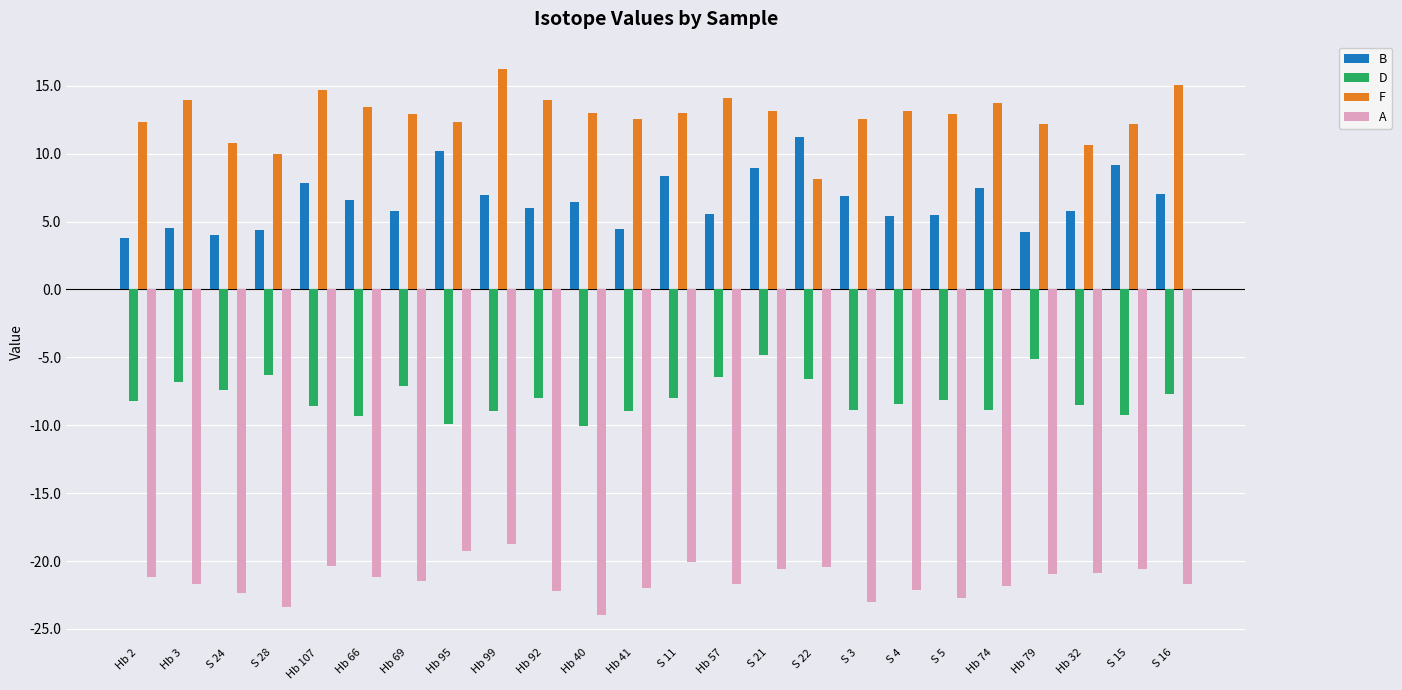

What is the difference between the maximum and second lowest values in the D series?

5.1